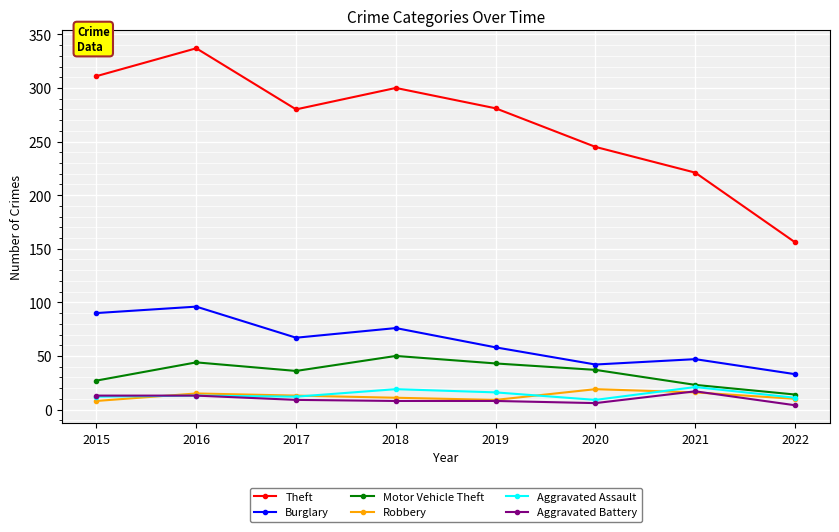

At which category does Theft reach its first local peak?

2016